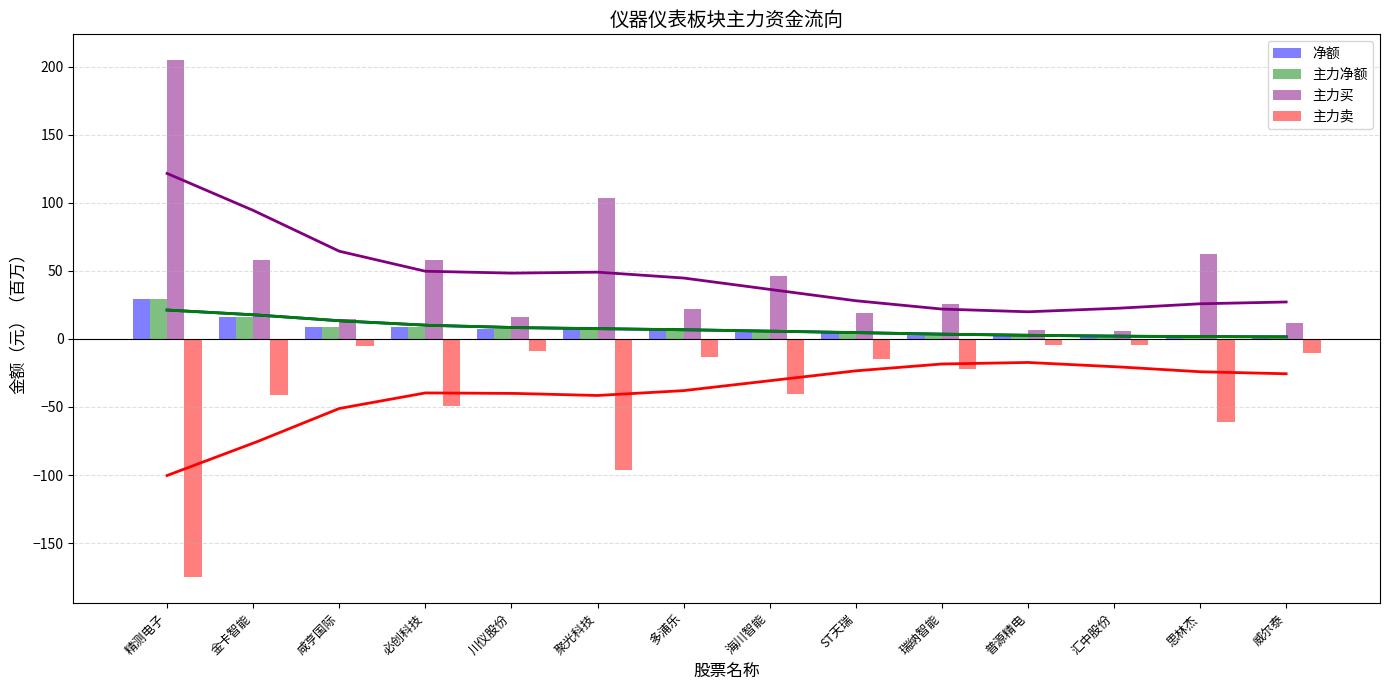

What are all the series names shown in the legend?

净额, 主力净额, 主力买, 主力卖